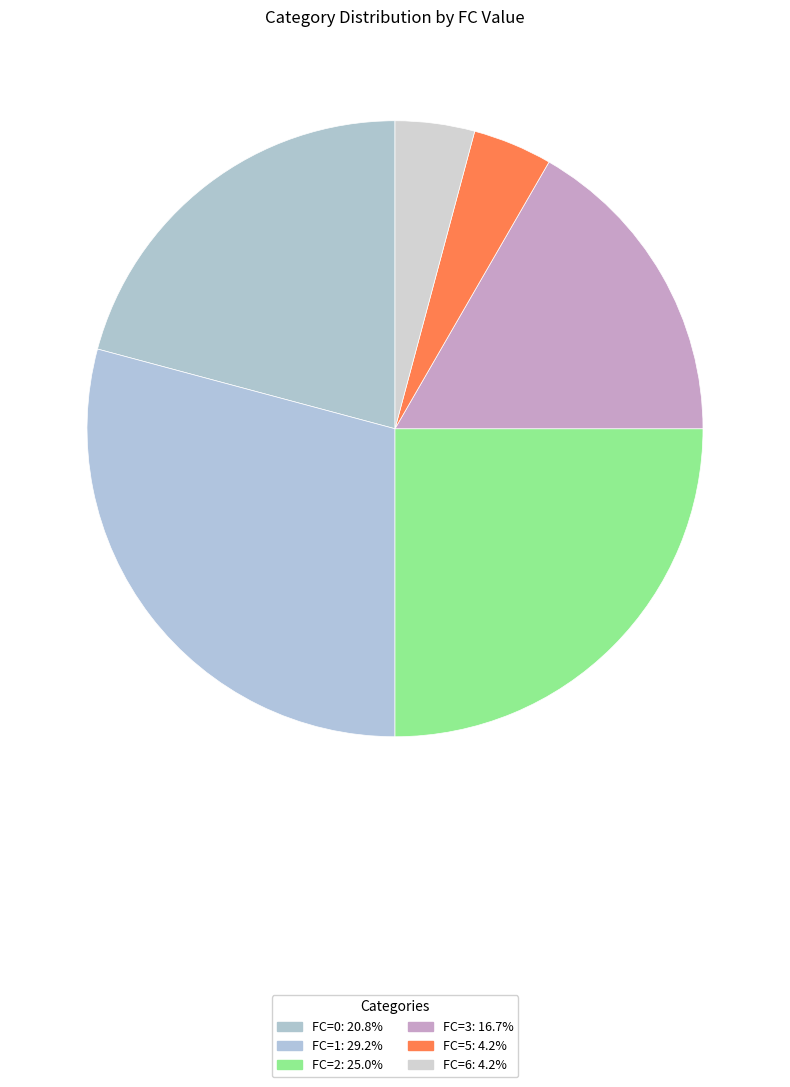

Rank the categories by value from highest to lowest.

FC=1, FC=2, FC=0, FC=3, FC=5, FC=6